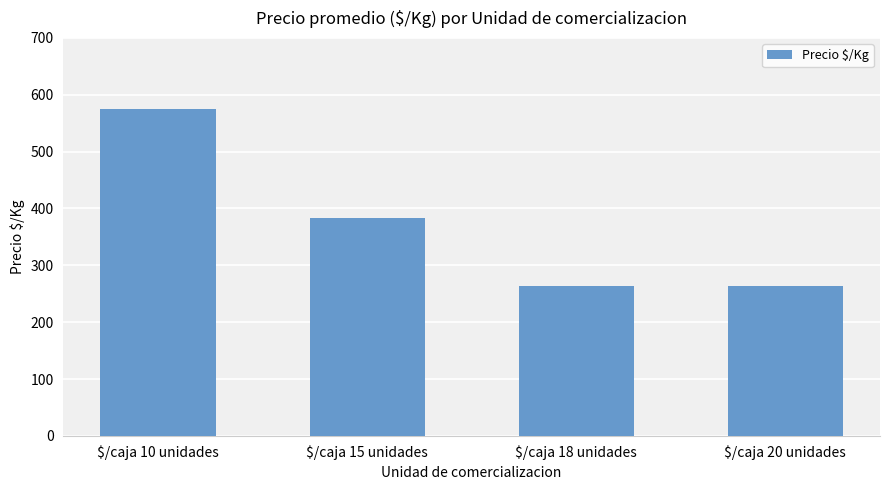

What is the value of the 4th bar from the left?

263